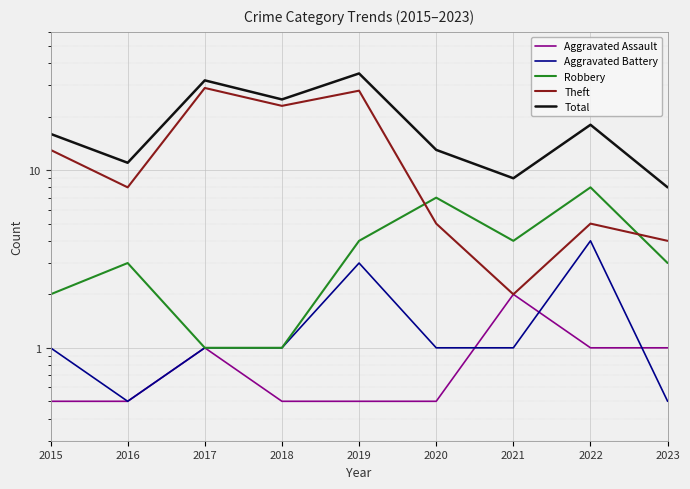

Which label corresponds to the smallest value in the chart?

2015